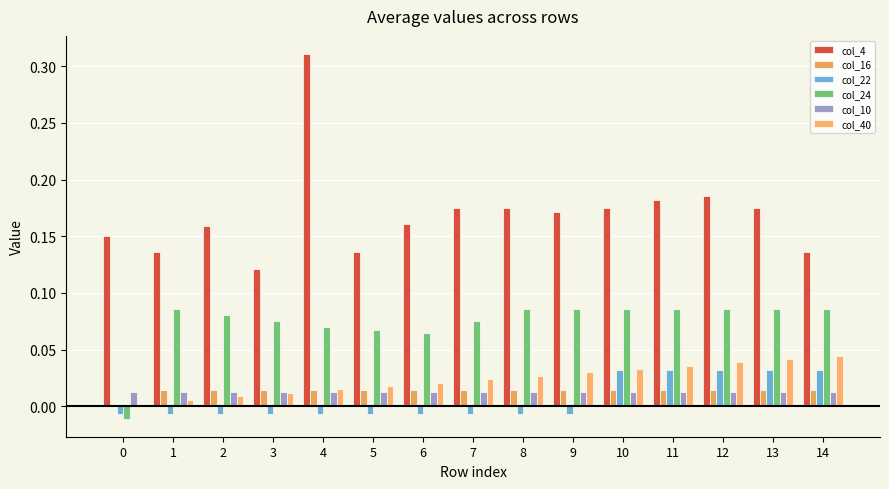

True or false: col_16 has a value of -0.0 at 0.

False